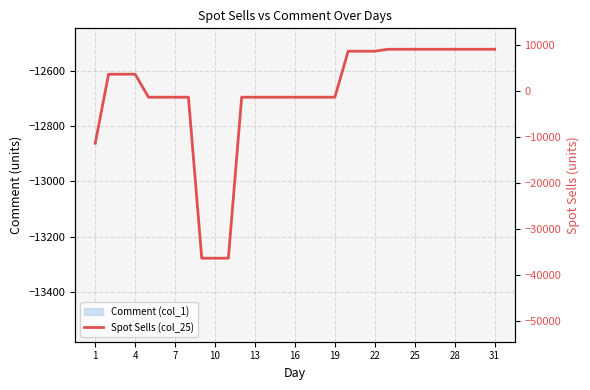

How many negative values are there?

16